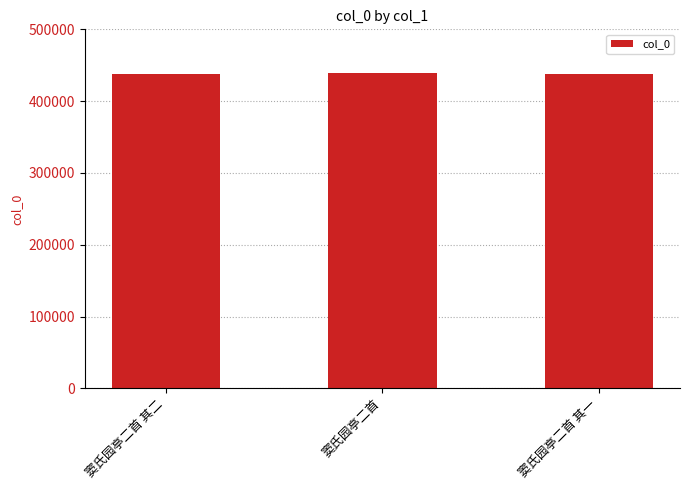

What is the minimum value shown in the chart?

438276